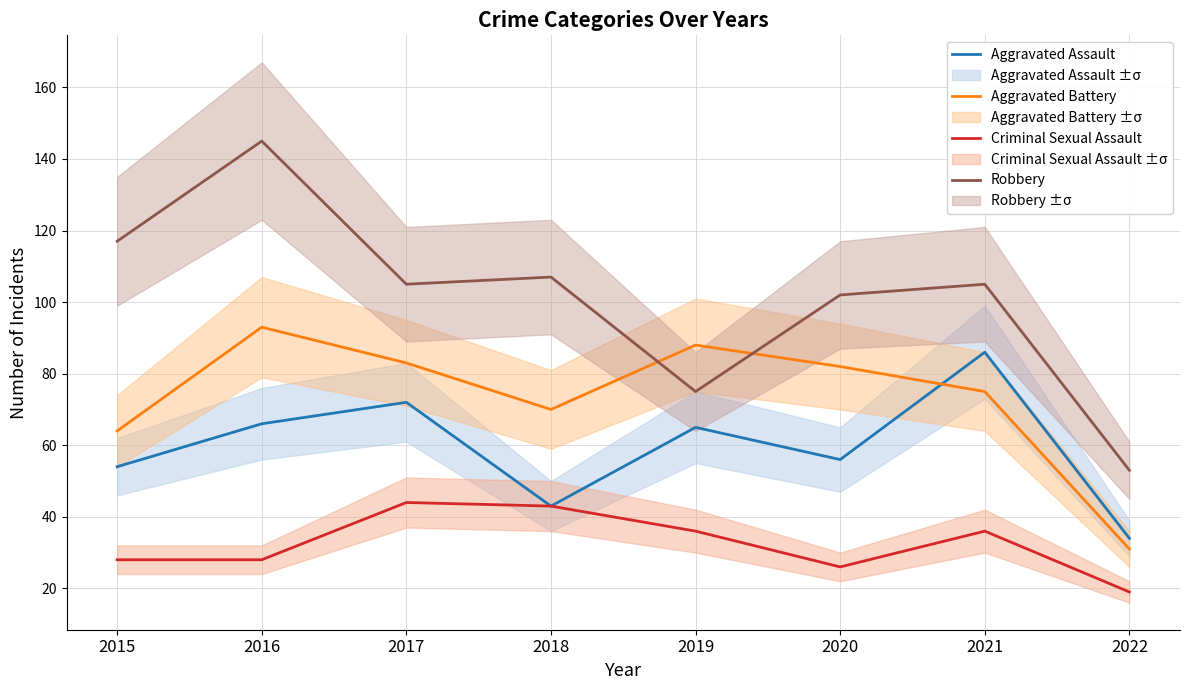

Rank the series by their maximum value, from lowest to highest.

Criminal Sexual Assault, Aggravated Assault, Aggravated Battery, Robbery